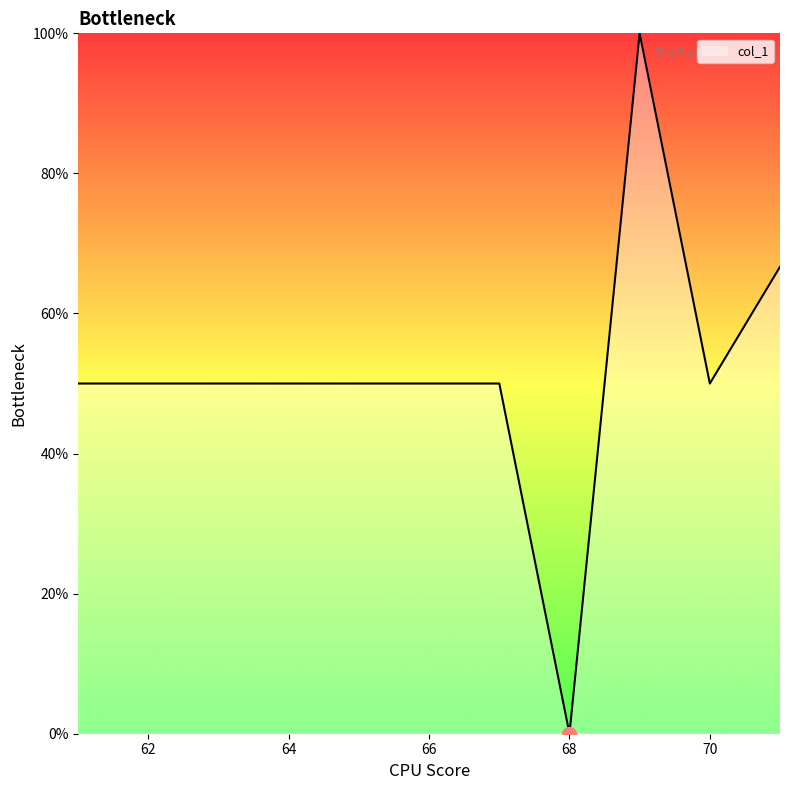

What is the difference between the values at 70 and 68?

50.0